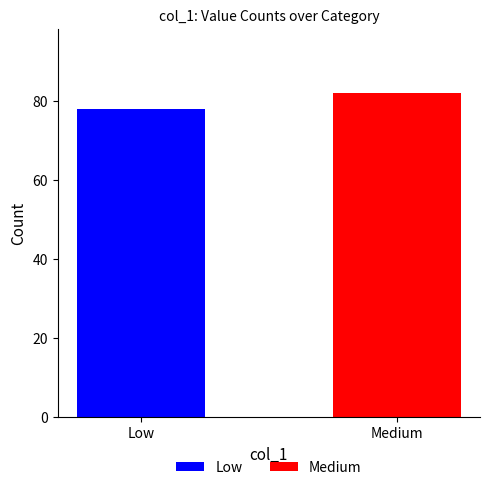

Rank the categories by value from lowest to highest.

Low, Medium